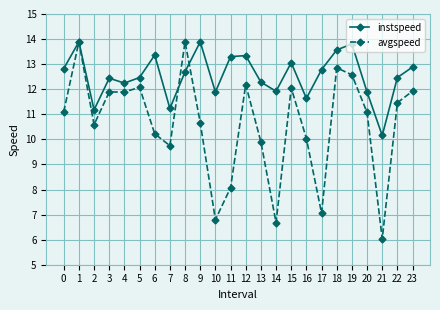

Which series has the largest total across all categories?

instspeed